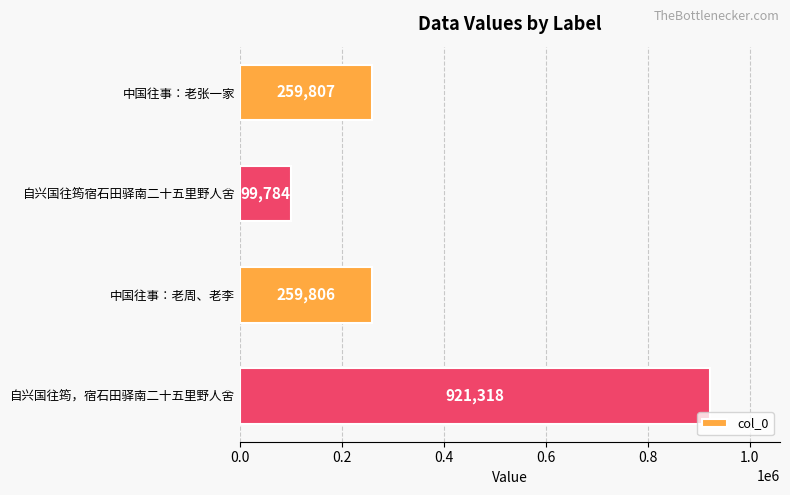

What is the difference between the maximum and second lowest values?

661512